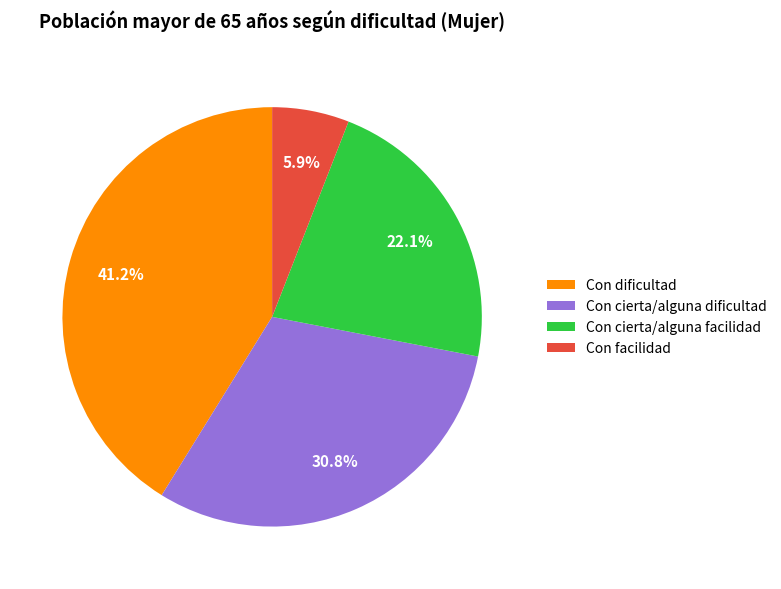

Between Con cierta/alguna facilidad and Con dificultad, which is larger?

Con dificultad